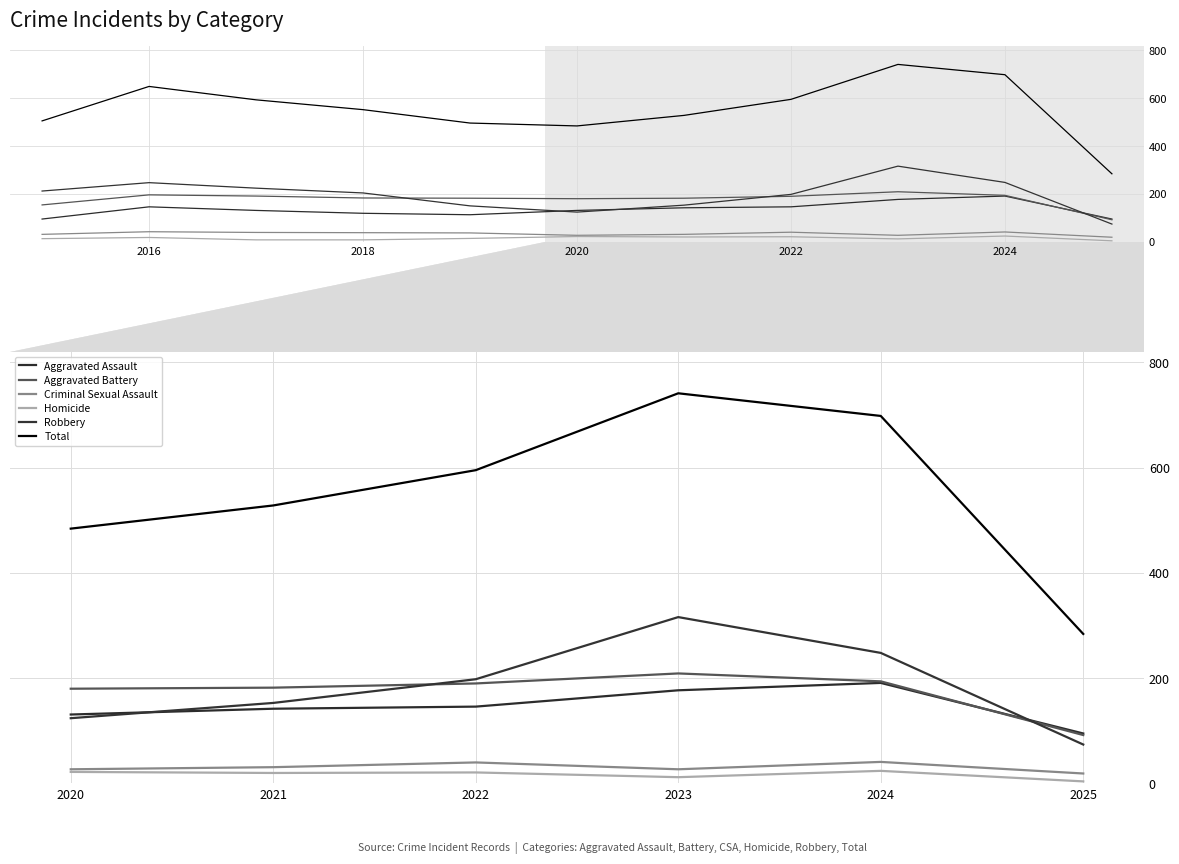

True or false: Aggravated Battery and Homicide intersect in this chart.

False